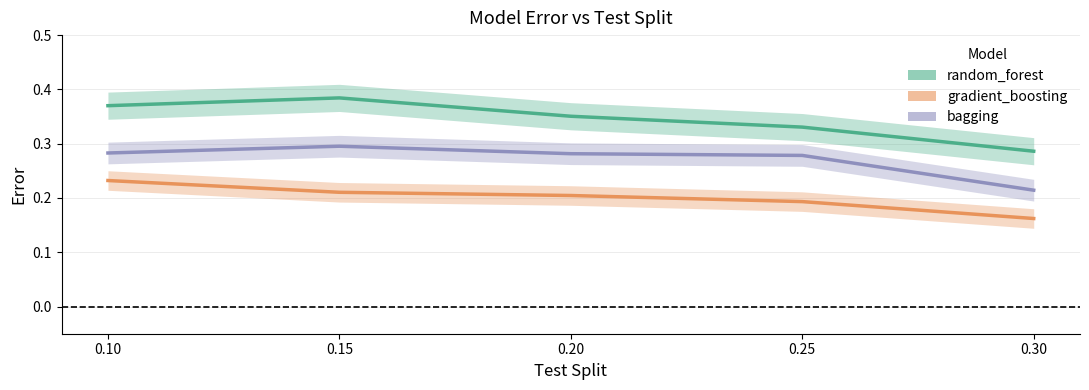

How many lines are shown in the chart?

3